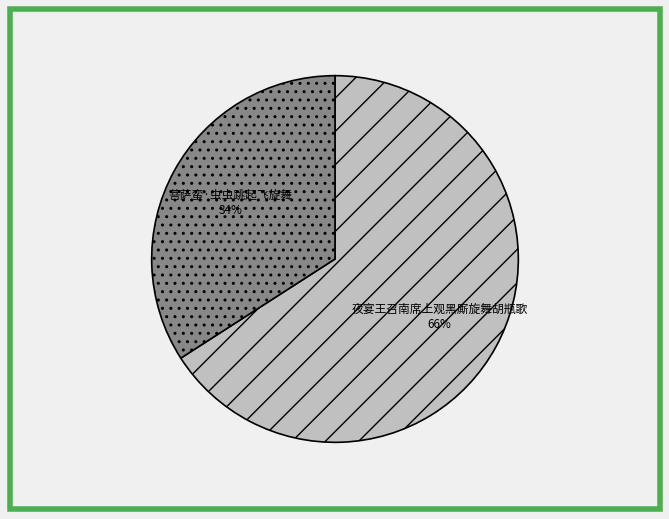

To the nearest percent, what is the combined percentage of 菩萨蛮·虫虫跳起飞旋舞 and 夜宴王召南席上观黑厮旋舞胡瓶歌?

100%